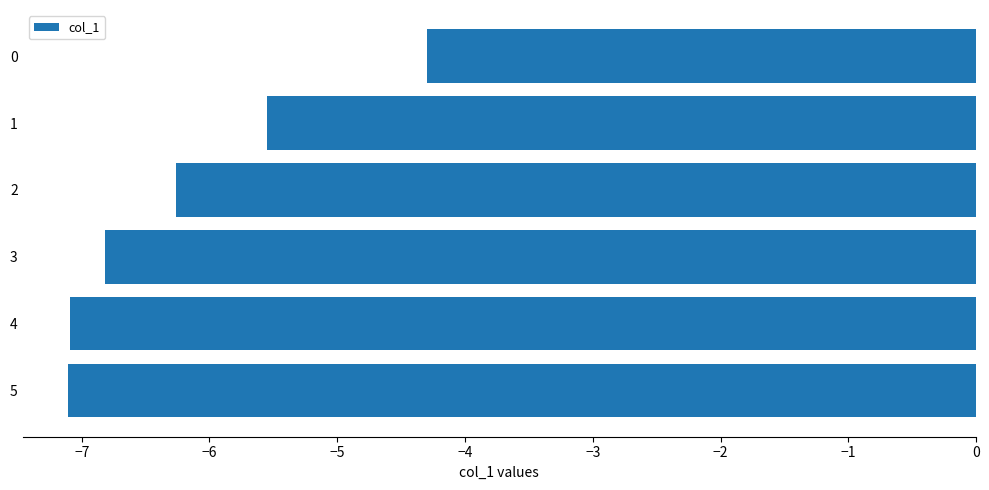

Reading top to bottom, extract all data points from this chart.

-4.3	-5.5	-6.3	-6.8	-7.1	-7.1